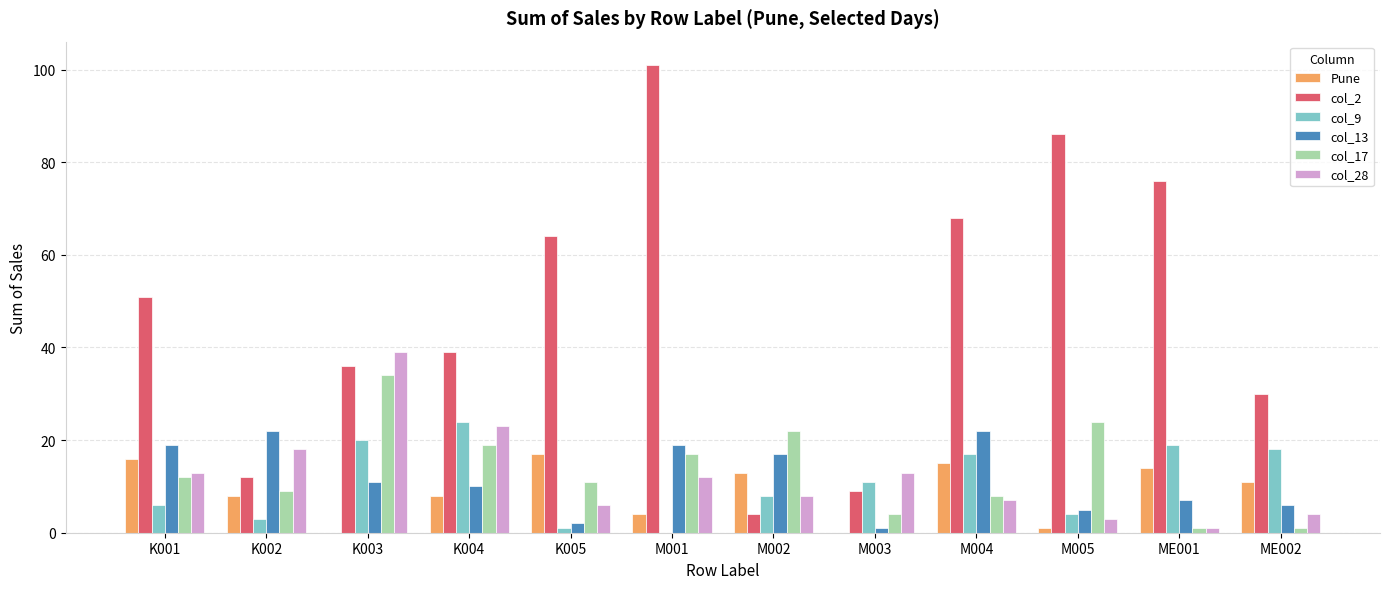

What is the sum of all col_13 values?

141